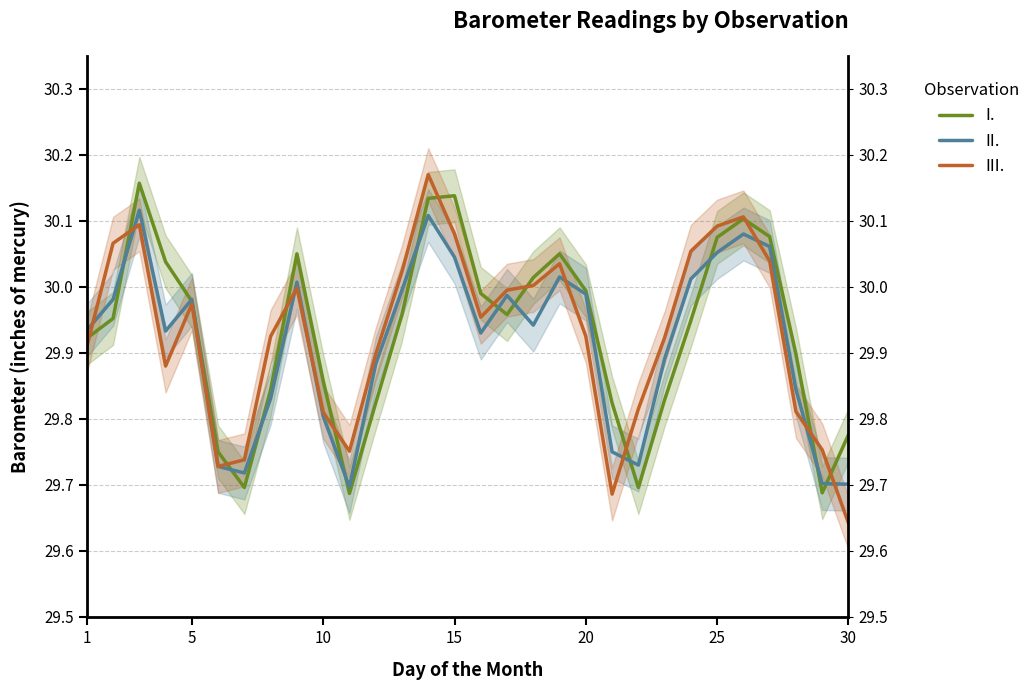

What is the difference between the highest and lowest values at 20?

0.1